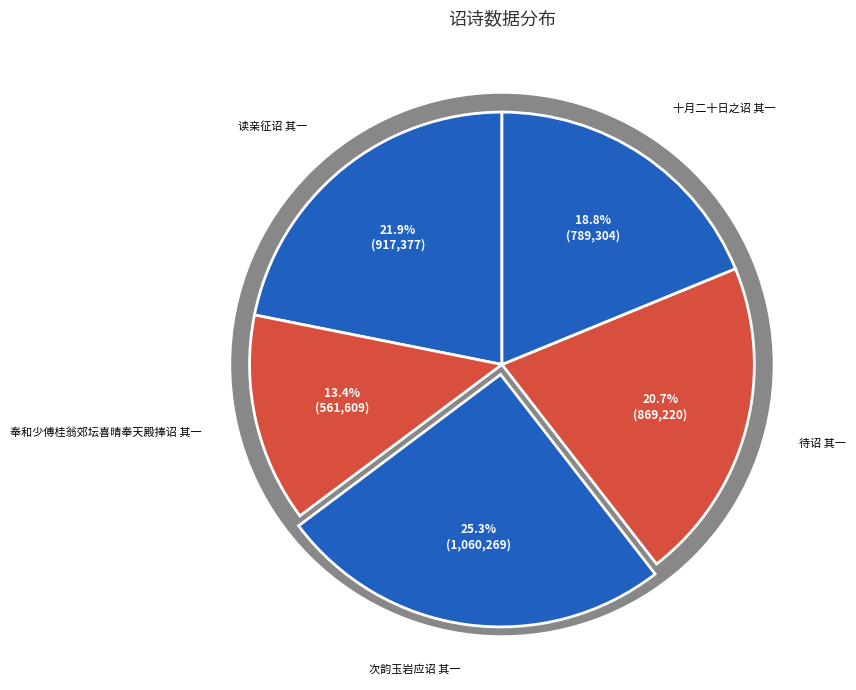

Count the number of slices in the pie.

5